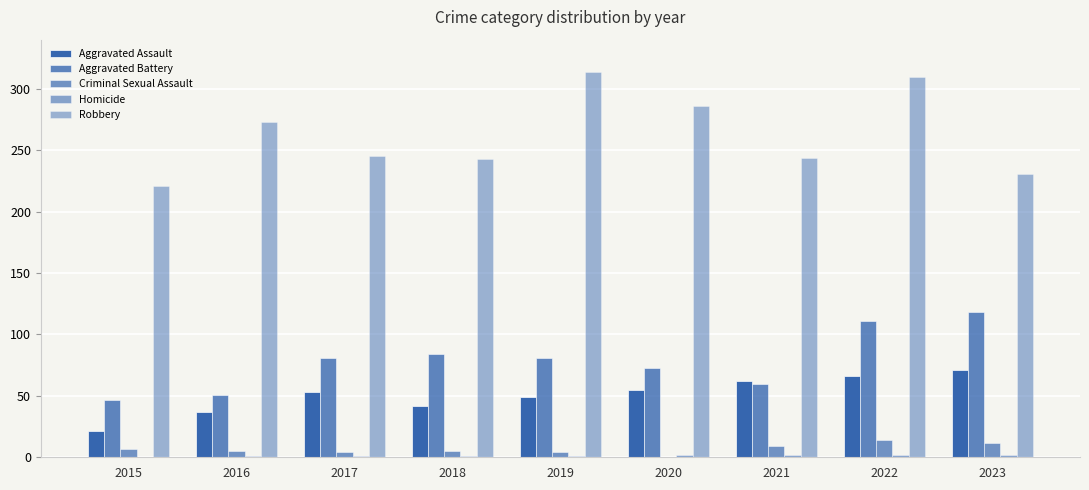

How many categories are shown in the chart?

9